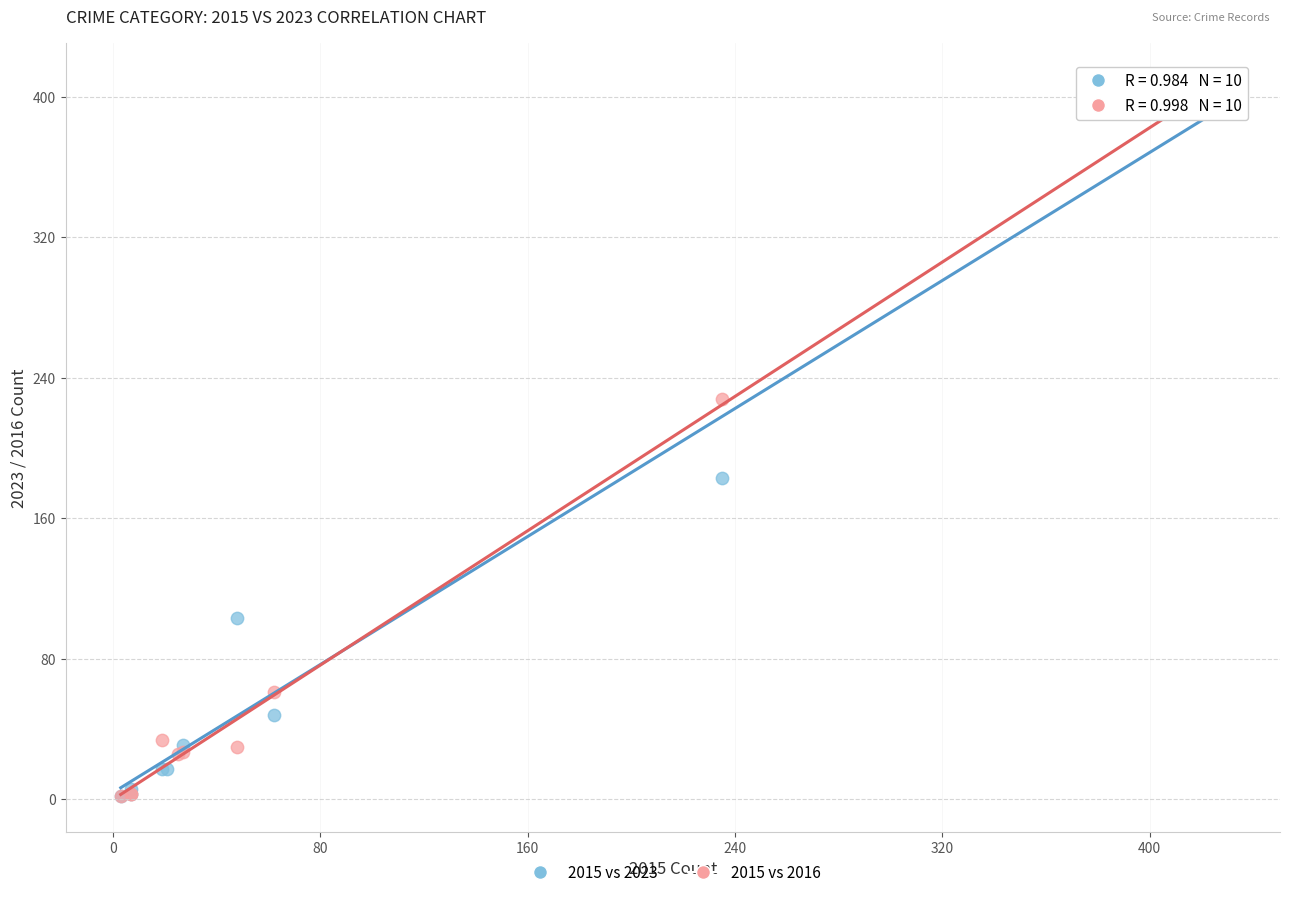

What are all the series names shown in the legend?

2015 vs 2023, 2015 vs 2016